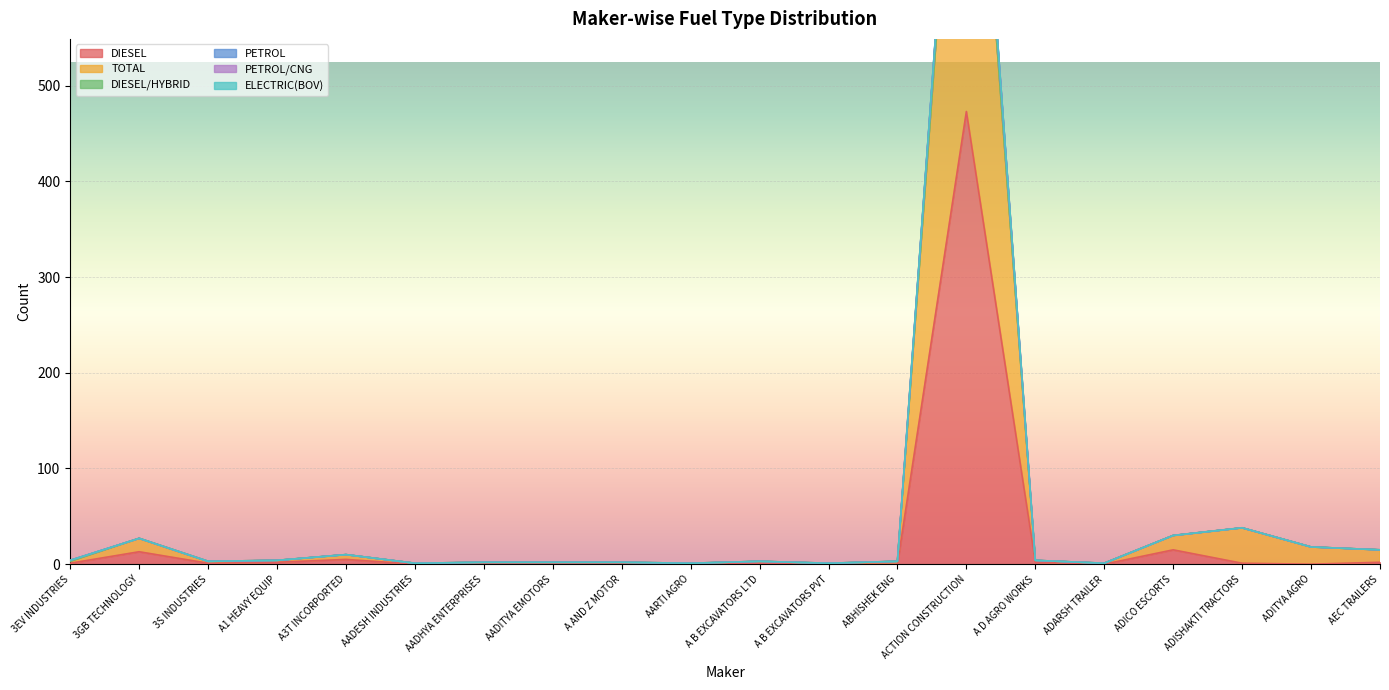

At AARTI AGRO, list the series in order from smallest to largest.

DIESEL, TOTAL, PETROL, ELECTRIC(BOV)